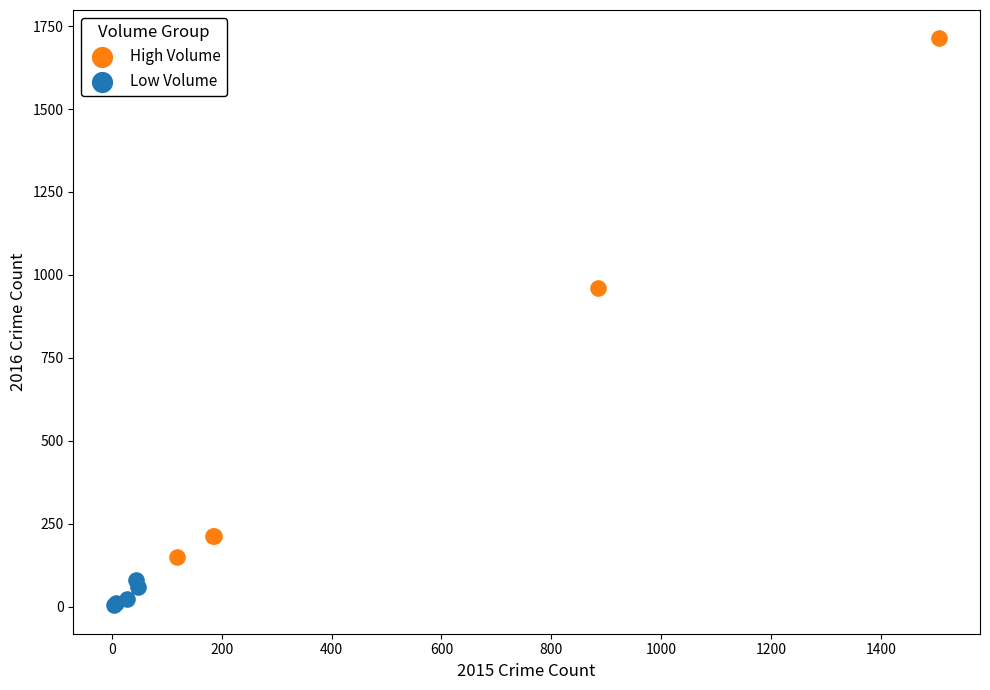

Which series reaches the minimum Y coordinate?

Low Volume